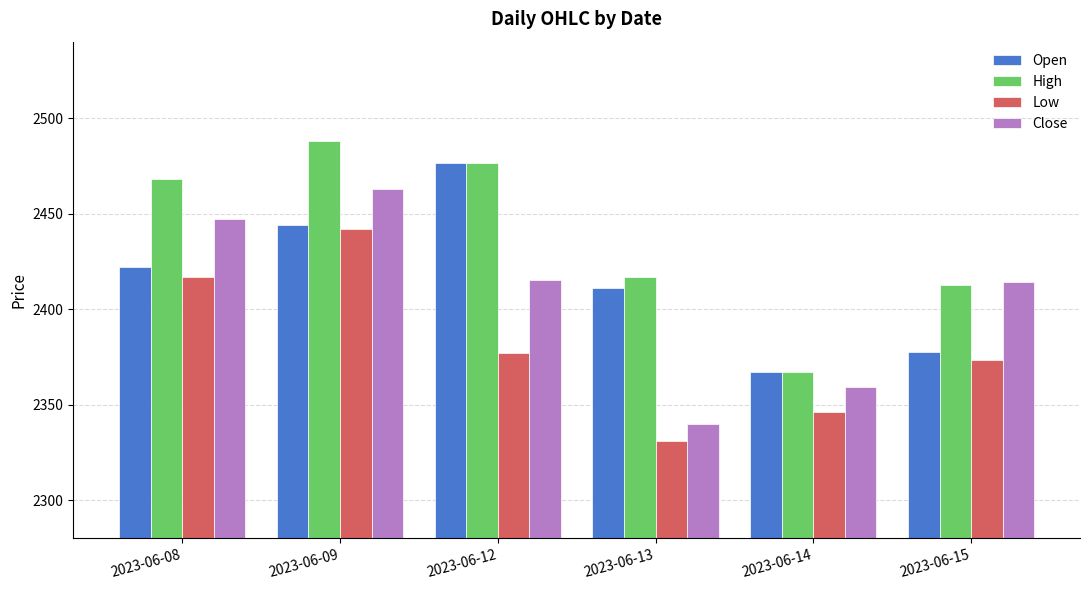

Where is High nearest to the value 2427?

2023-06-13